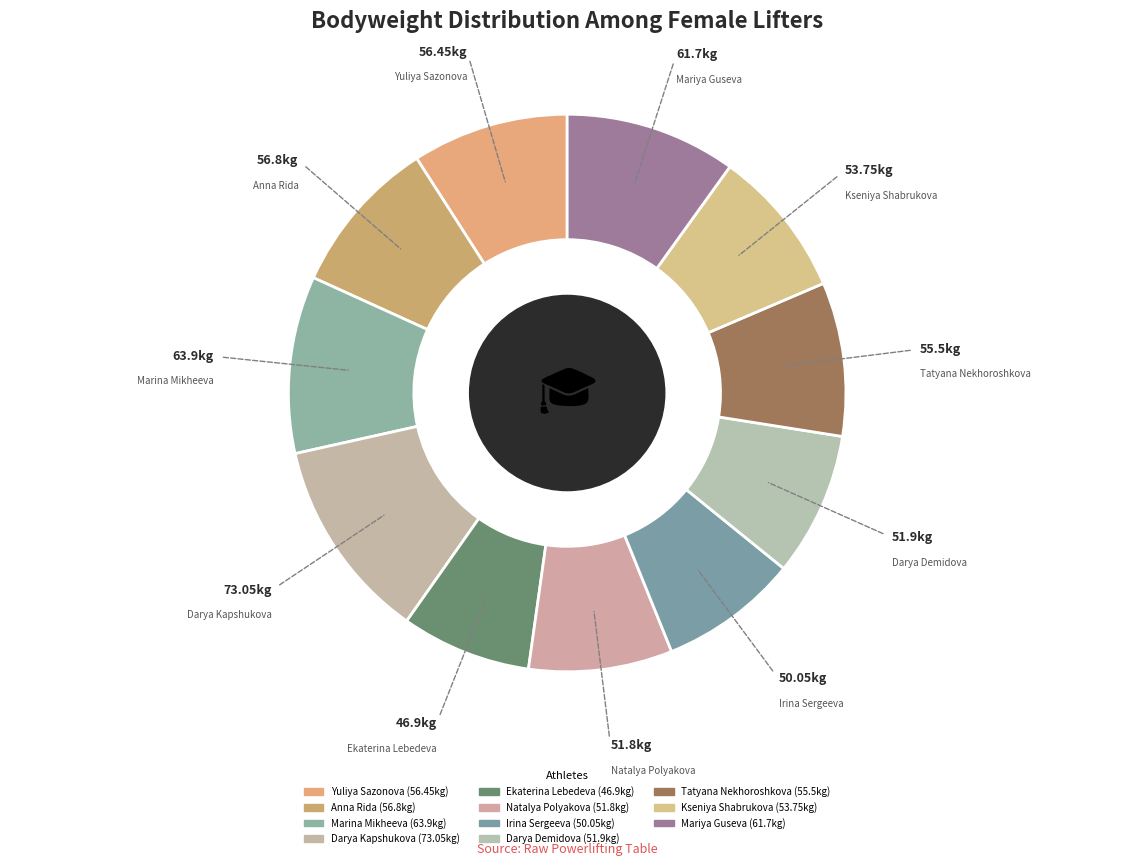

To the nearest percent, what is the average slice percentage?

9%